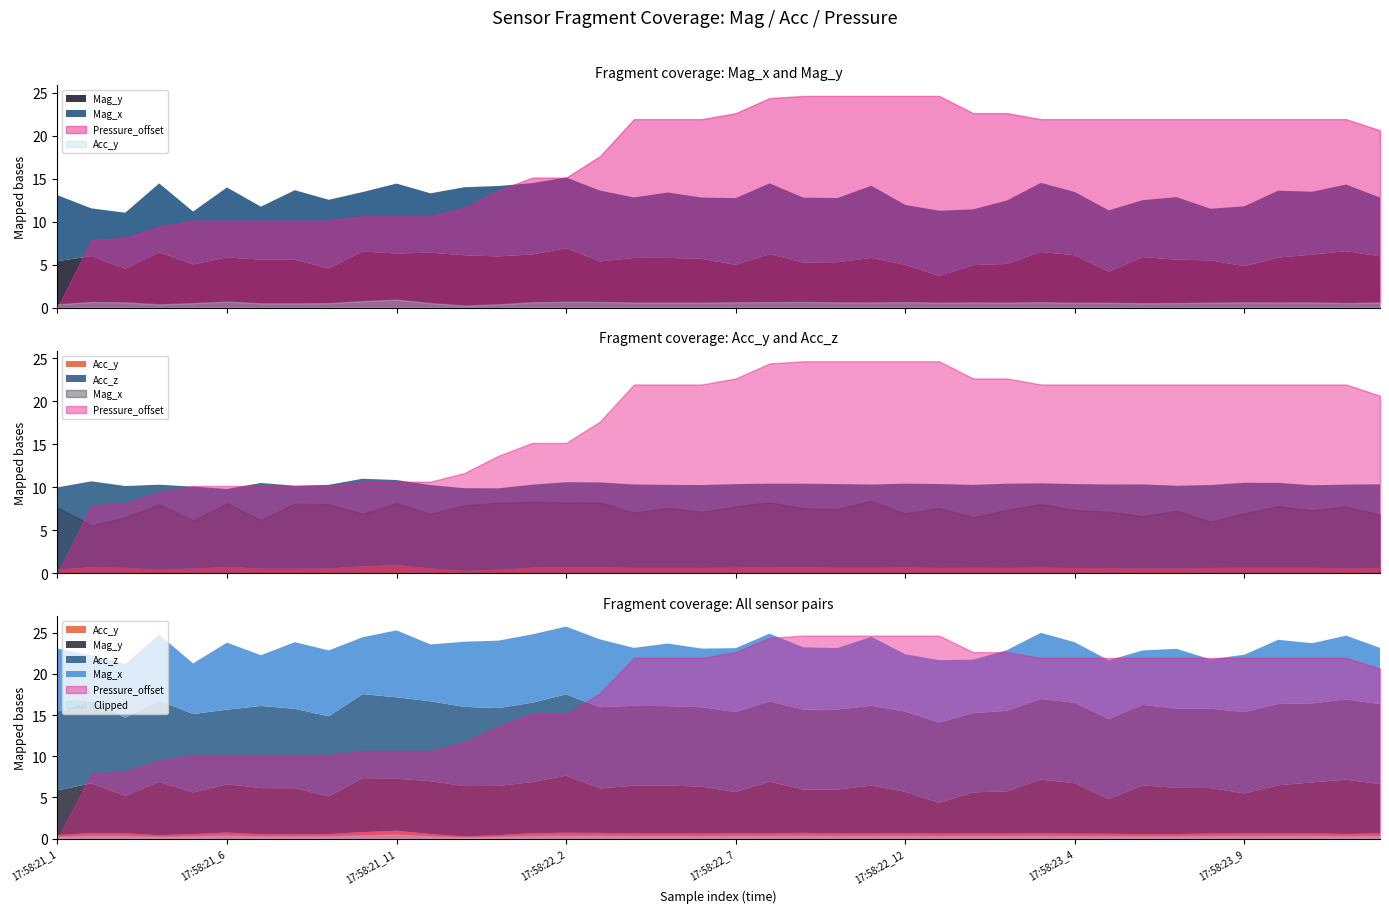

What is the minimum value for Acc_z?

9.1